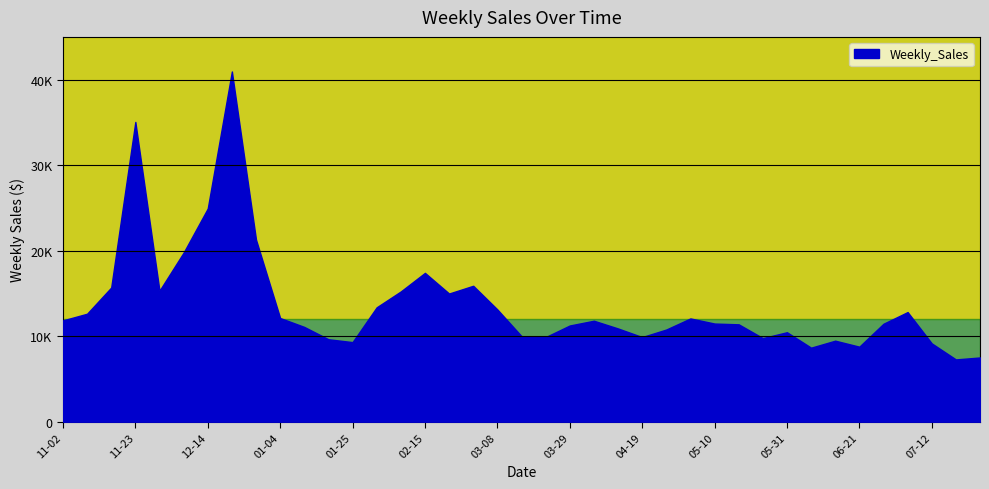

Rank the categories by value from lowest to highest.

2013-07-19, 2013-07-26, 2013-06-07, 2013-06-21, 2013-07-12, 2013-01-25, 2013-06-14, 2013-01-18, 2013-05-24, 2013-03-22, 2013-04-19, 2013-03-15, 2013-05-31, 2013-04-26, 2013-04-12, 2013-01-11, 2013-03-29, 2013-05-17, 2013-06-28, 2013-05-10, 2013-04-05, 2012-11-02, 2013-05-03, 2013-01-04, 2012-11-09, 2013-07-05, 2013-03-08, 2013-02-01, 2013-02-22, 2013-02-08, 2012-11-30, 2012-11-16, 2013-03-01, 2013-02-15, 2012-12-07, 2012-12-28, 2012-12-14, 2012-11-23, 2012-12-21